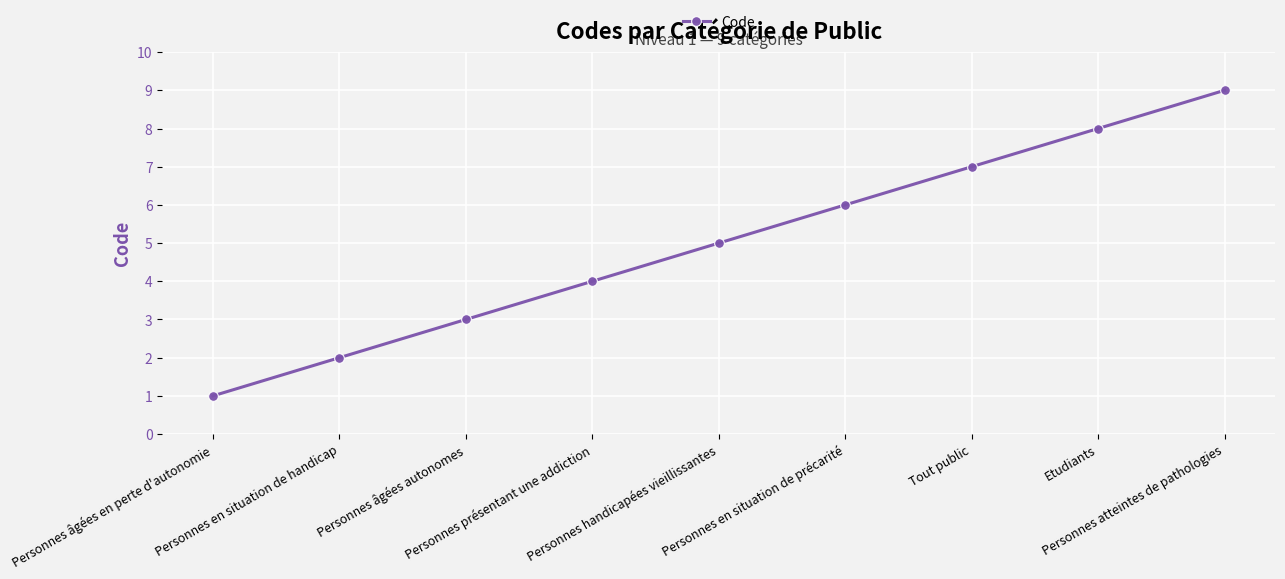

What is the difference between the values at Personnes en situation de handicap and Tout public?

5